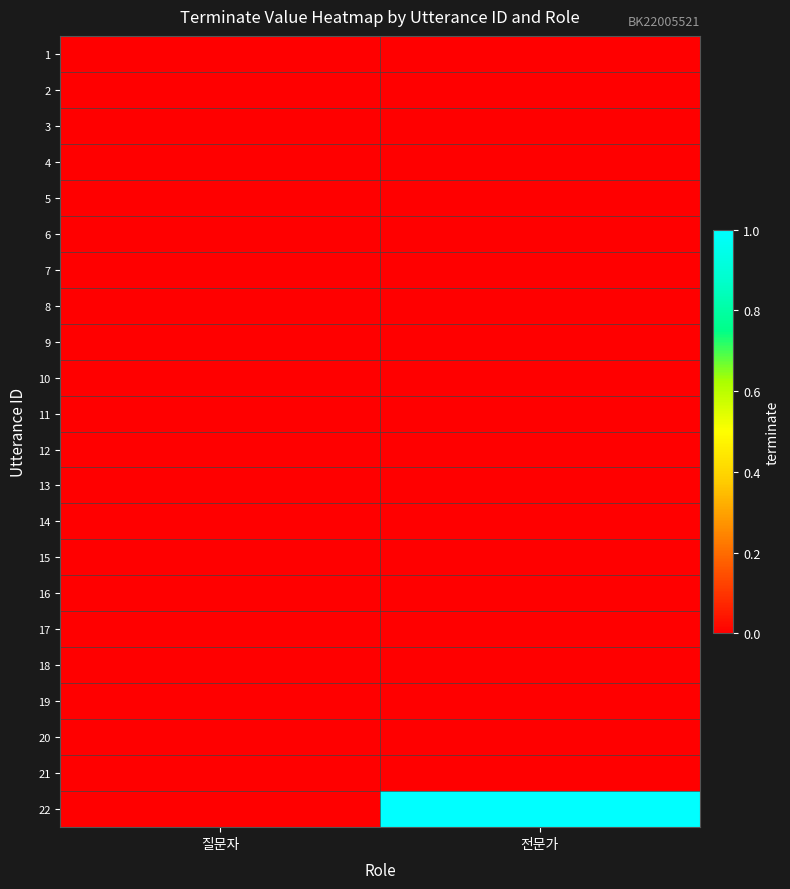

Reading left to right, extract all data points from this chart.

1: 질문자=0	전문가=0
2: 질문자=0	전문가=0
3: 질문자=0	전문가=0
4: 질문자=0	전문가=0
5: 질문자=0	전문가=0
6: 질문자=0	전문가=0
7: 질문자=0	전문가=0
8: 질문자=0	전문가=0
9: 질문자=0	전문가=0
10: 질문자=0	전문가=0
11: 질문자=0	전문가=0
12: 질문자=0	전문가=0
13: 질문자=0	전문가=0
14: 질문자=0	전문가=0
15: 질문자=0	전문가=0
16: 질문자=0	전문가=0
17: 질문자=0	전문가=0
18: 질문자=0	전문가=0
19: 질문자=0	전문가=0
20: 질문자=0	전문가=0
21: 질문자=0	전문가=0
22: 질문자=0	전문가=1